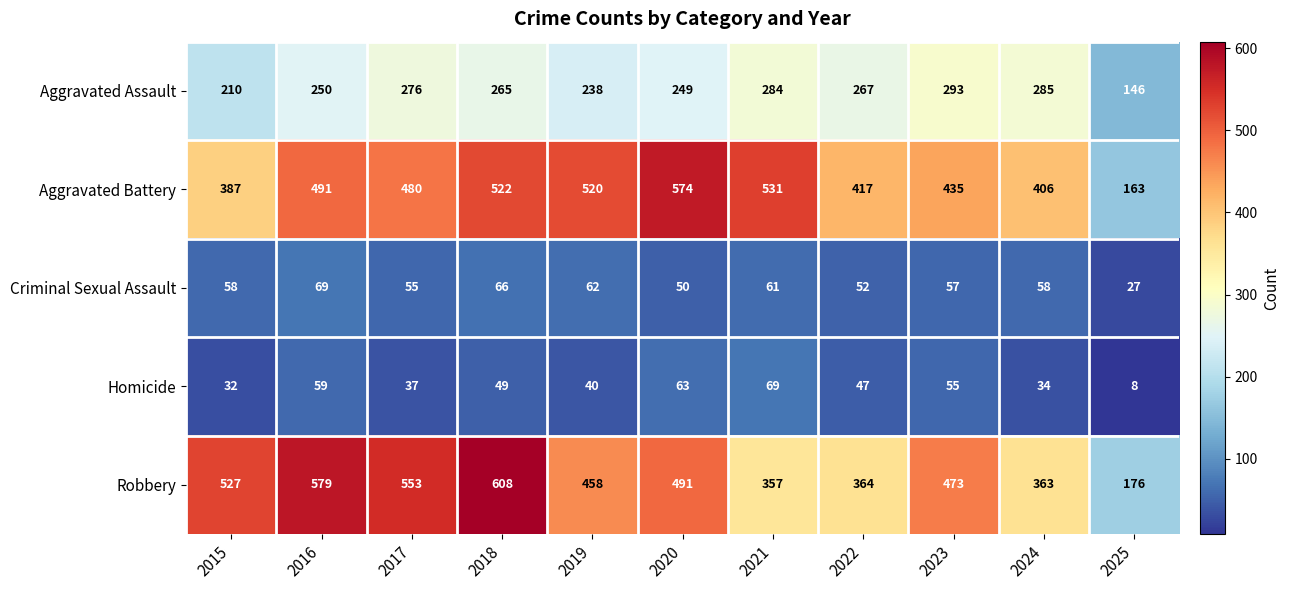

Which series has the largest total across all categories?

Robbery